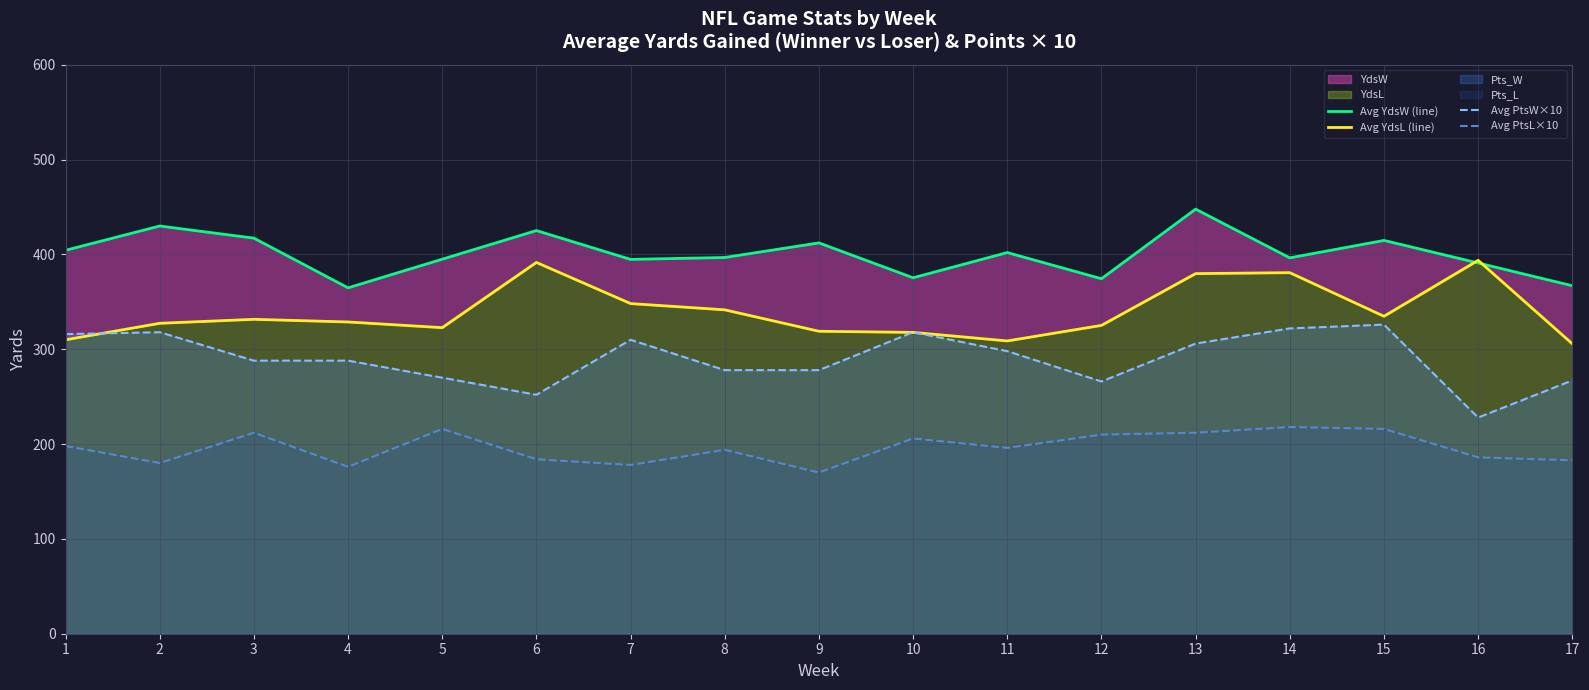

At which label does Avg PtsL×10 reach its minimum?

9